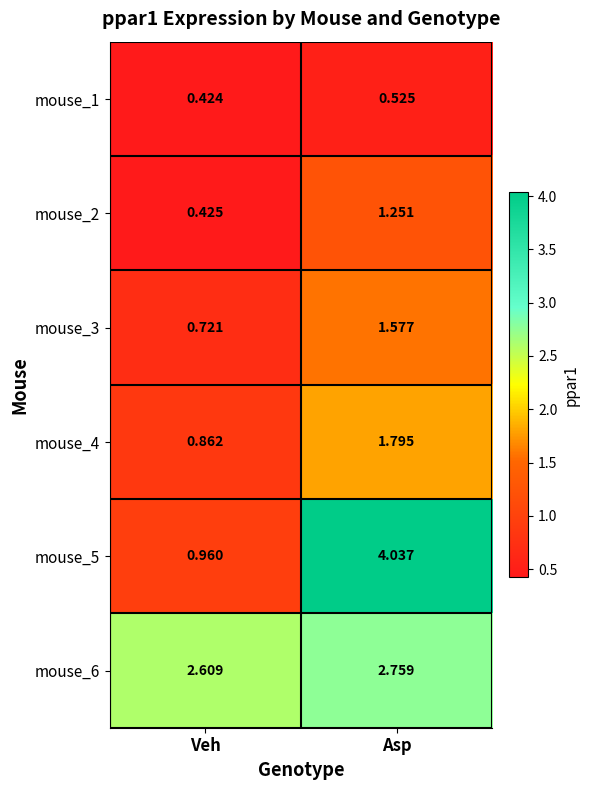

At which label does mouse_3 first exceed 1?

Asp